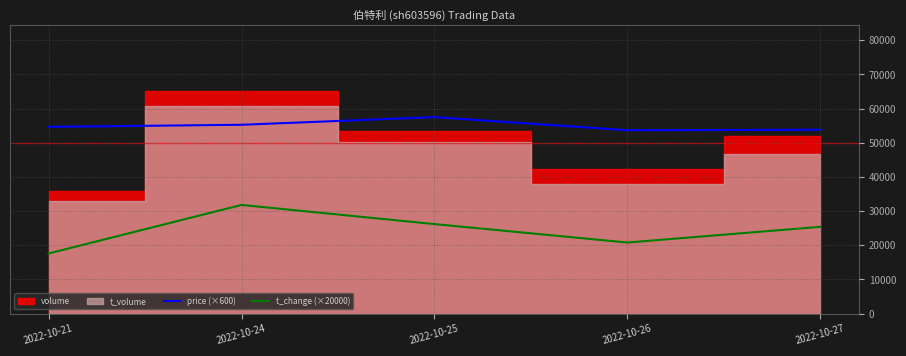

True or false: t_change (×20000) has a value of 20800 at 2022-10-26.

True